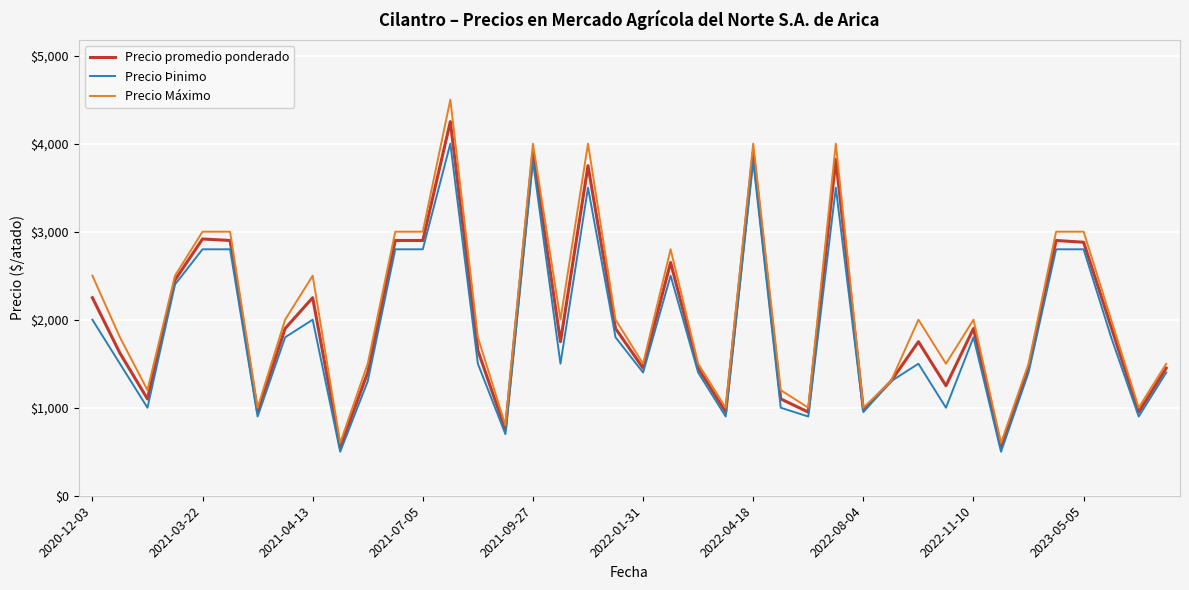

What is the maximum value shown in the chart?

4500